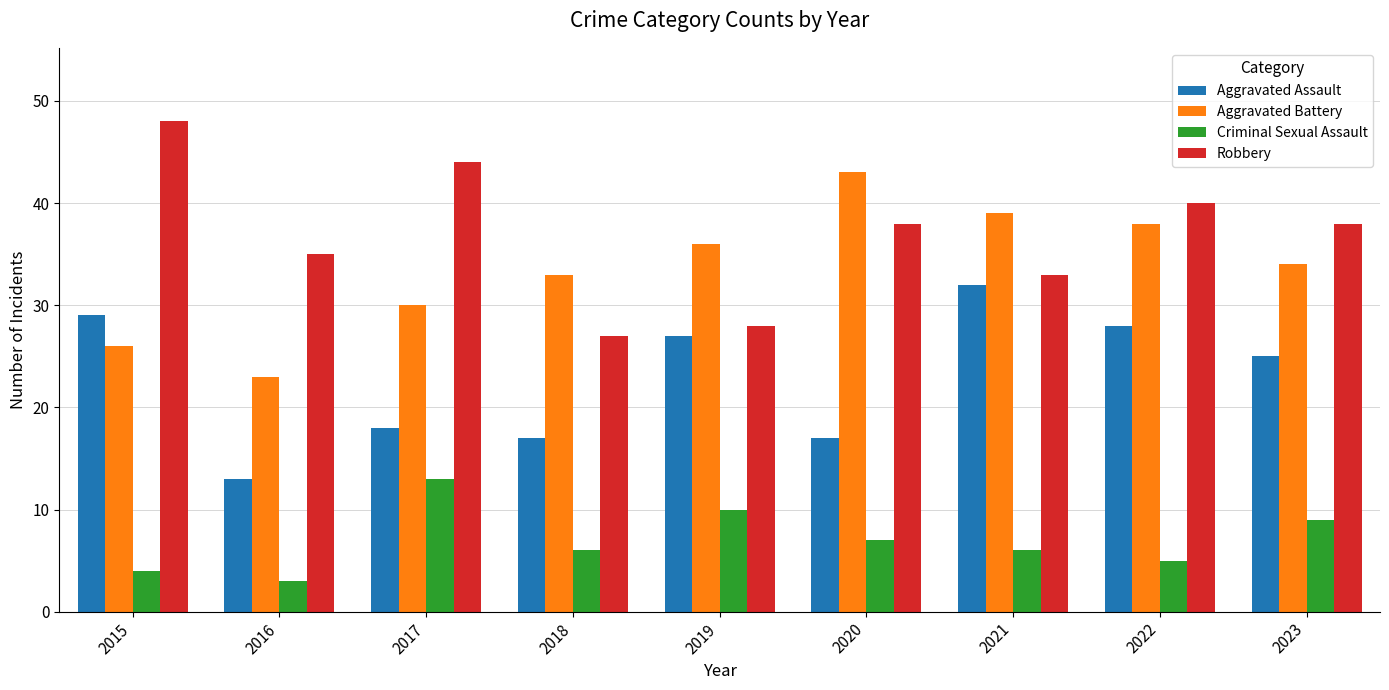

What is the spread (max minus min) of values at 2018?

27